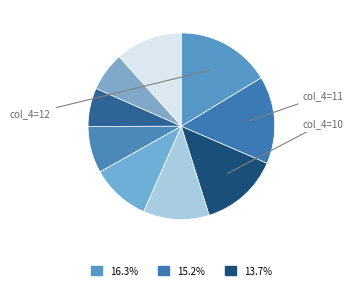

How many segments does this pie chart have?

9